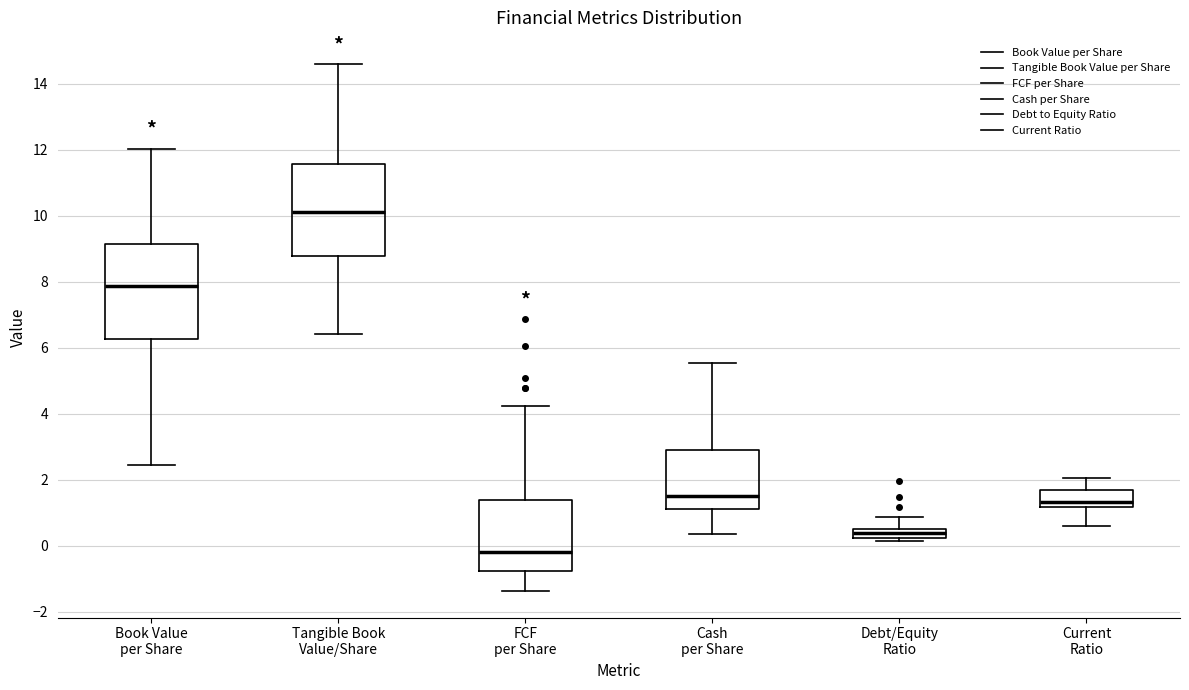

Where is the lower edge of the box for Book Value per Share on the y-axis? The values are not printed on the chart, so give them approximately, as read against the axis.

6.2